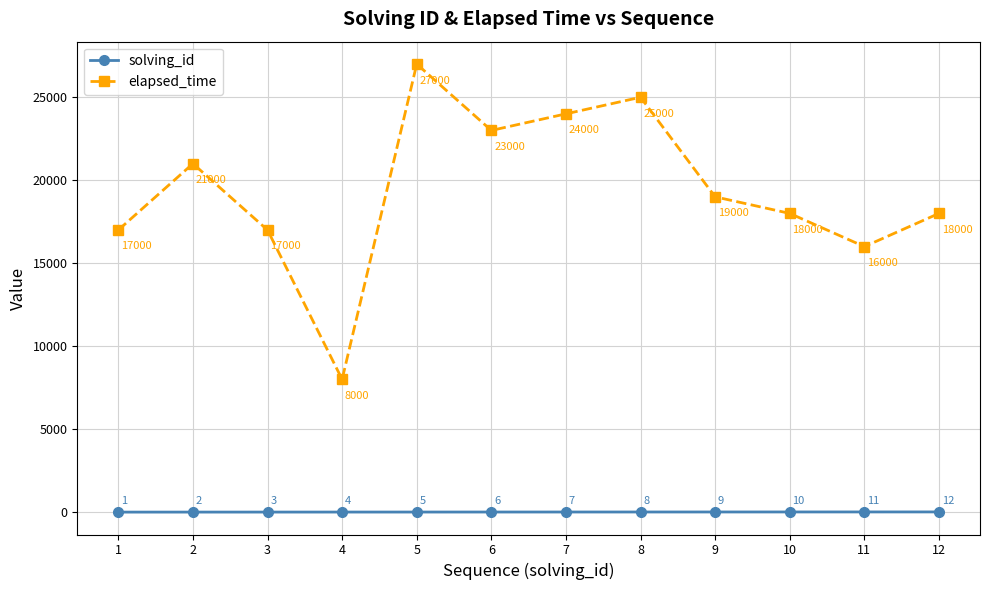

Count the number of data series in this chart.

2